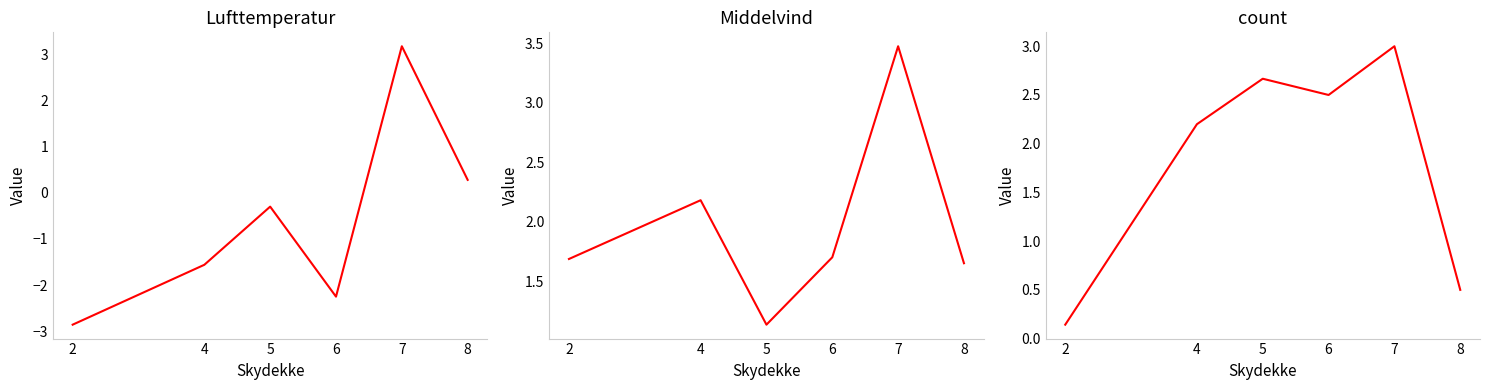

What are all the series names shown in the legend?

Lufttemperatur, Middelvind, count